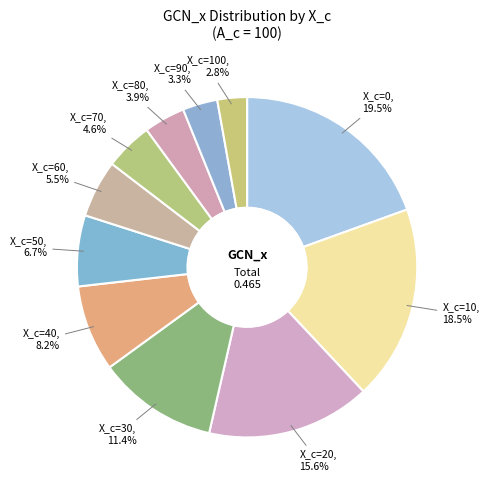

Does X_c=50 account for over 50% of the chart?

No